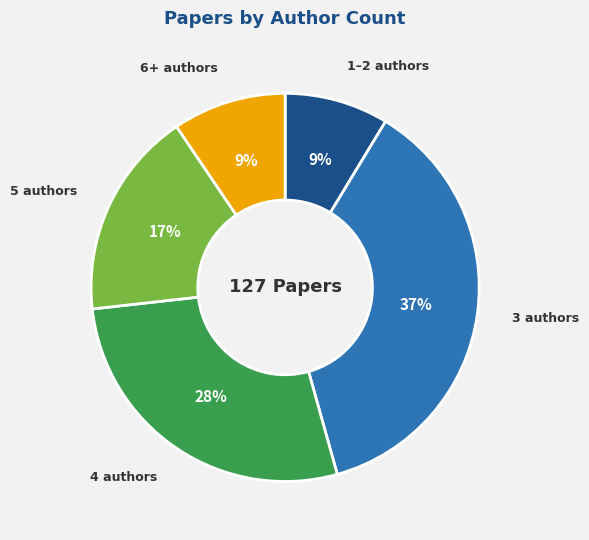

Is the sum of 4 authors and 6+ authors greater than half?

No